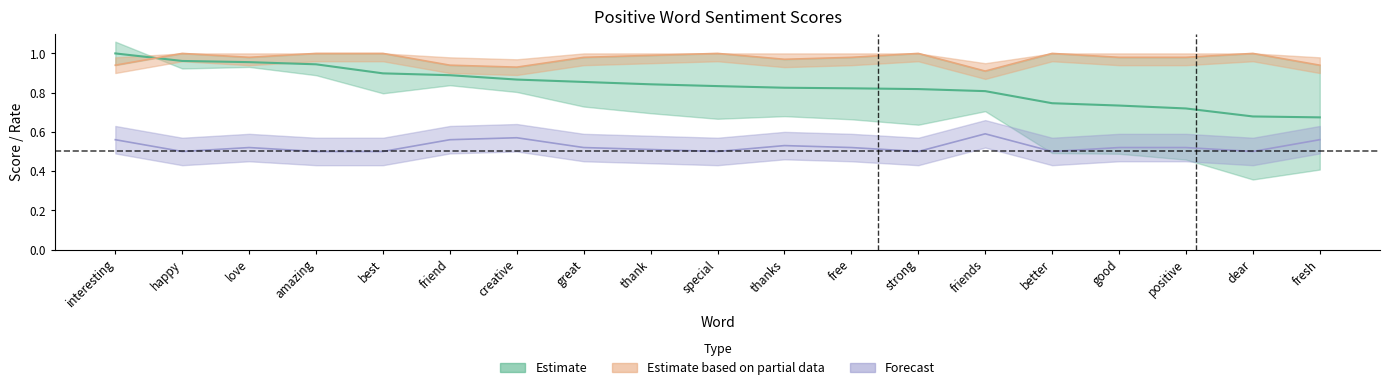

Reading right to left, transcribe all the data shown in this chart.

anchor_score: fresh=0.7	dear=0.7	positive=0.7	good=0.7	better=0.7	friends=0.8	strong=0.8	free=0.8	thanks=0.8	special=0.8	thank=0.8	great=0.9	creative=0.9	friend=0.9	best=0.9	amazing=0.9	love=1.0	happy=1.0	interesting=1.0
pos_pct: fresh=0.6	dear=0.5	positive=0.5	good=0.5	better=0.5	friends=0.6	strong=0.5	free=0.5	thanks=0.5	special=0.5	thank=0.5	great=0.5	creative=0.6	friend=0.6	best=0.5	amazing=0.5	love=0.5	happy=0.5	interesting=0.6
neg_pct: fresh=0.9	dear=1.0	positive=1.0	good=1.0	better=1.0	friends=0.9	strong=1.0	free=1.0	thanks=1.0	special=1.0	thank=1.0	great=1.0	creative=0.9	friend=0.9	best=1.0	amazing=1.0	love=1.0	happy=1.0	interesting=0.9